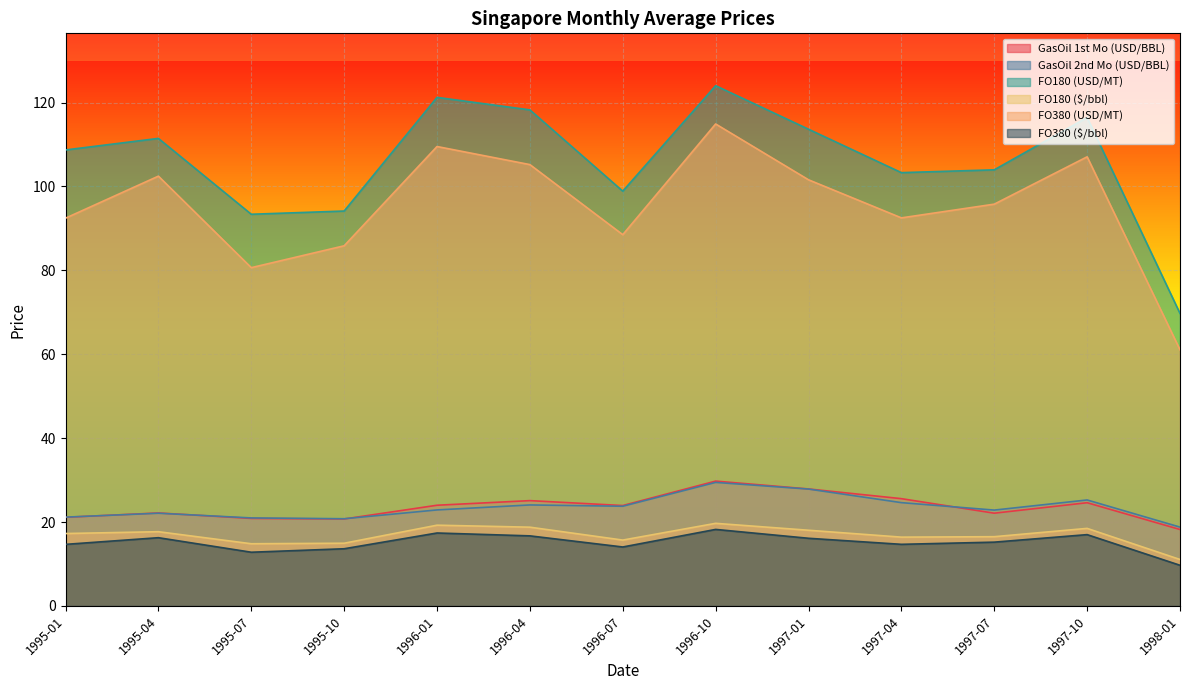

How many interior local peaks does the GasOil 1st Mo (USD/BBL) series have?

4